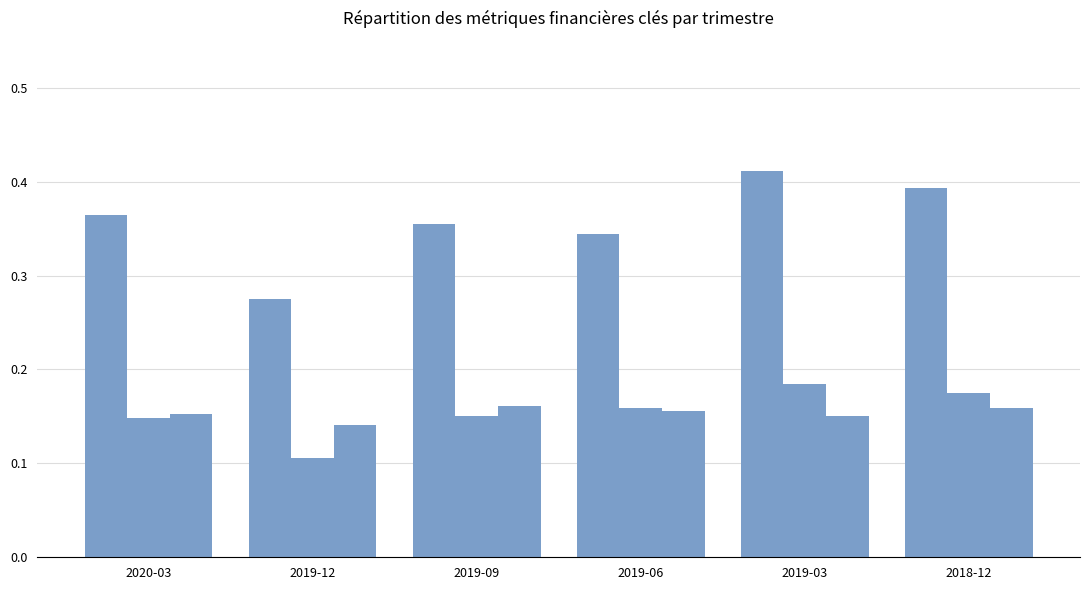

What position from the right is 2018-12?

1